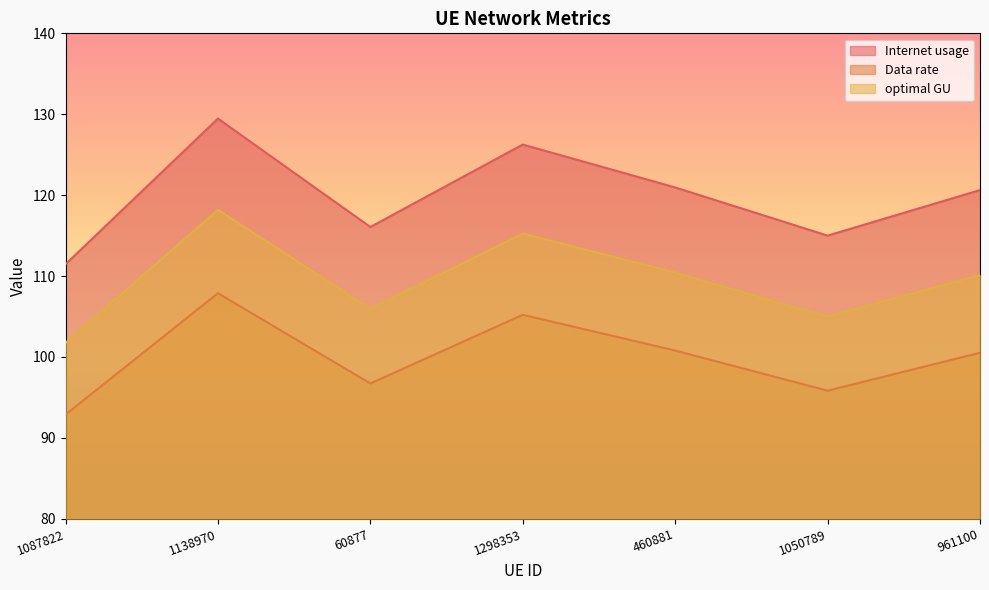

Which label corresponds to the smallest value in the chart?

1087822